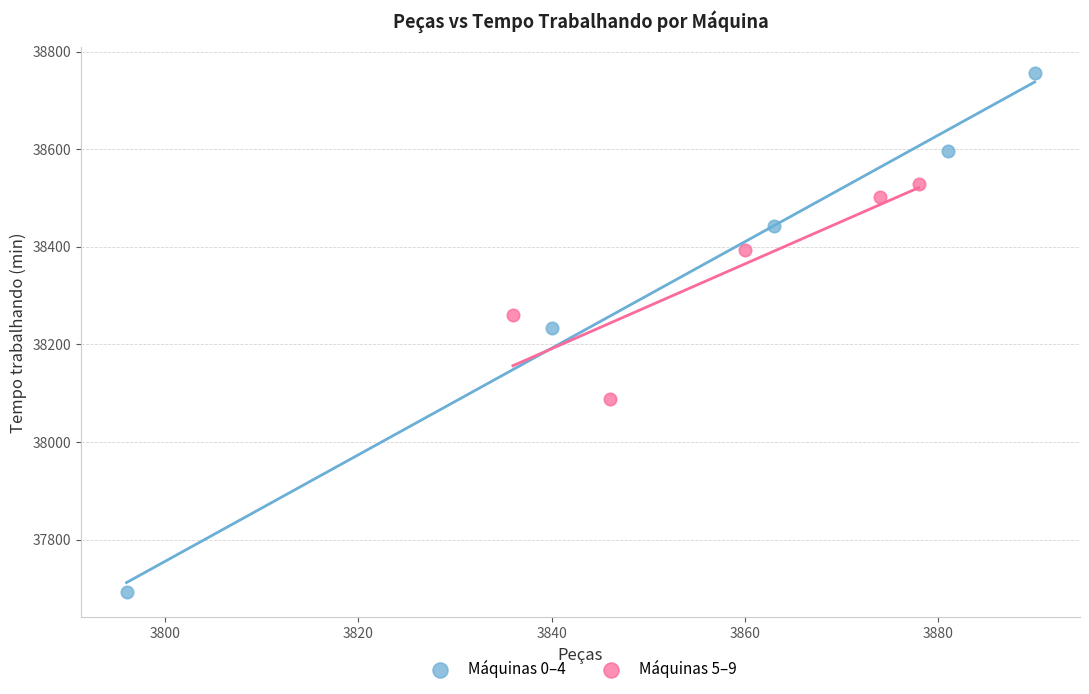

Which series contains the highest Y value?

Máquinas 0–4